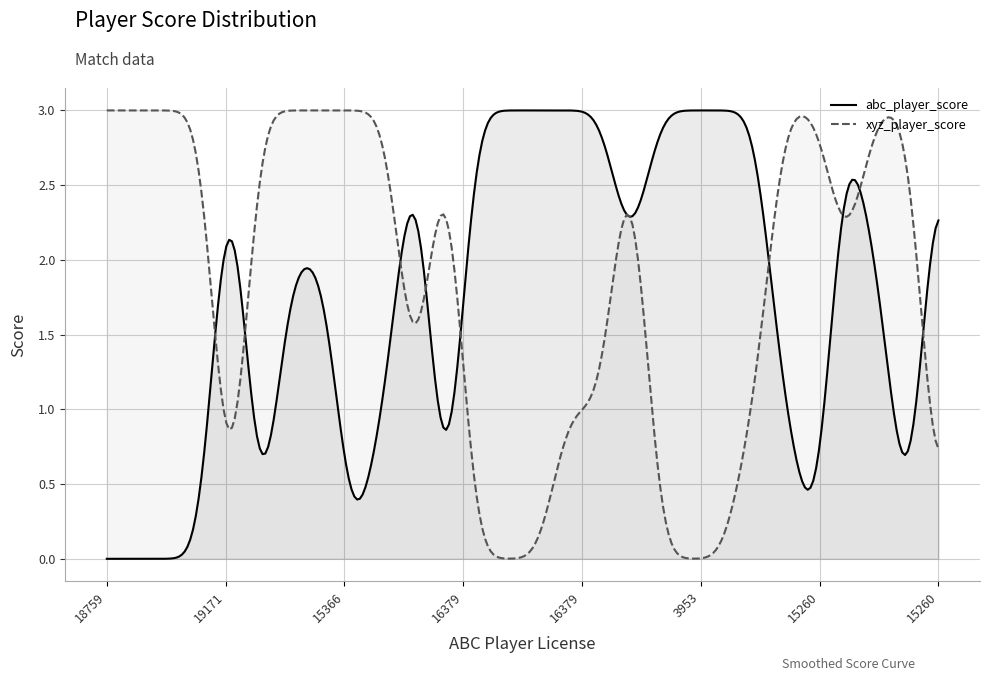

What is the label of the 8th point from the left?

18082